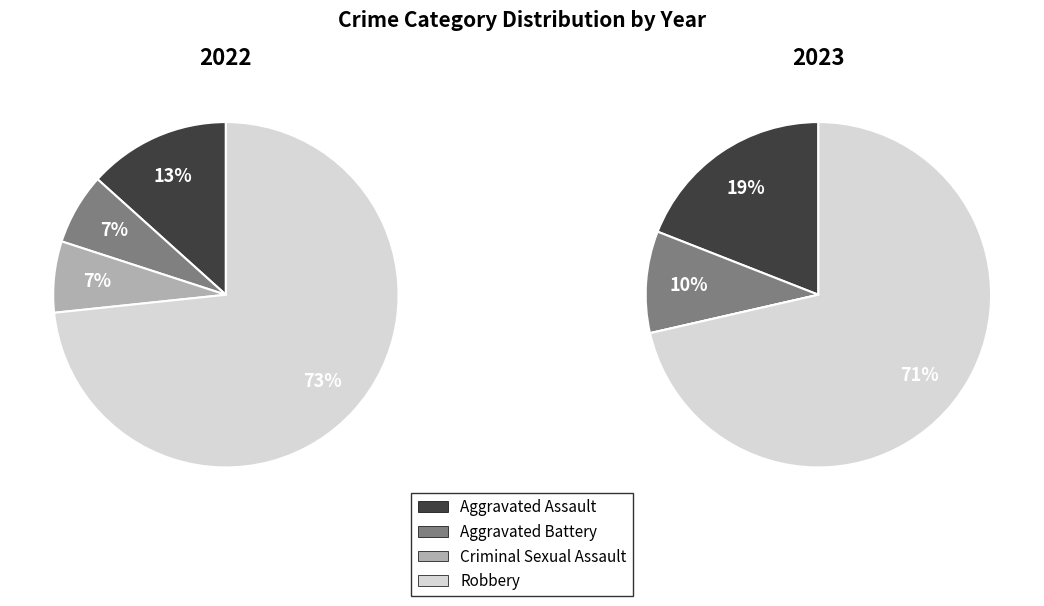

To the nearest percent, what percentage of the pie is values_2022?

13%